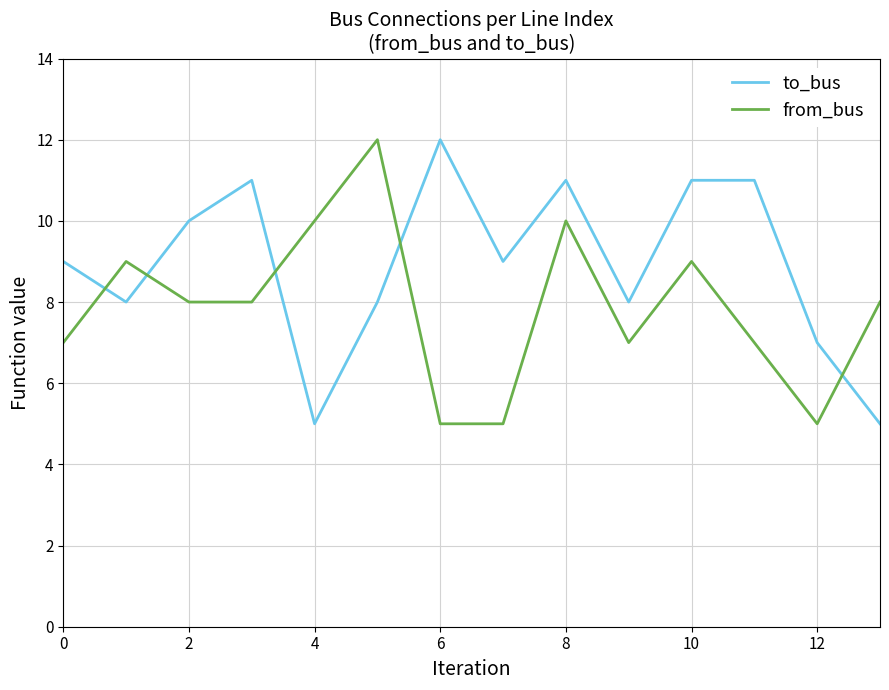

Which series has the largest total across all categories?

to_bus